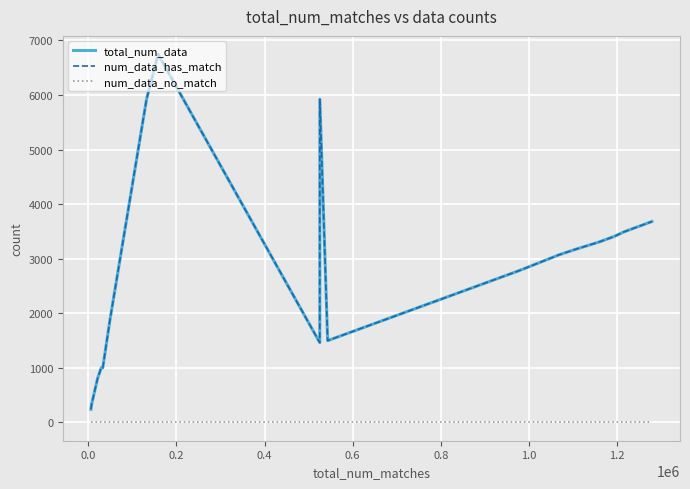

Which series has the largest total across all categories?

total_num_data